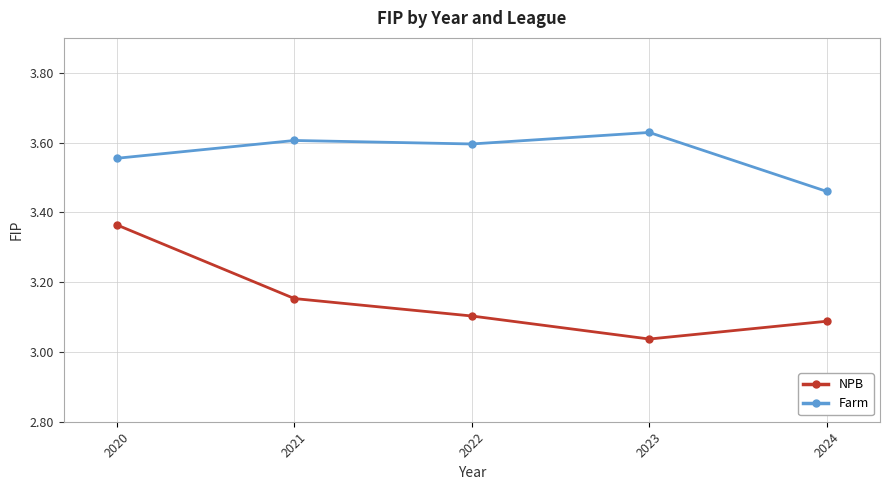

Count the NPB values in the range 3 to 4.

5